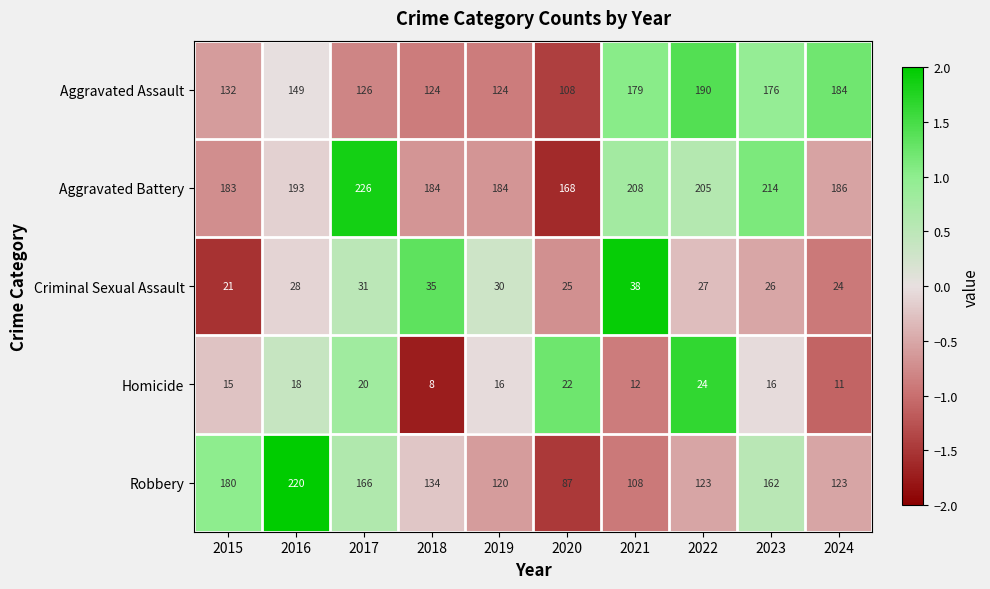

What is the difference between the maximum and minimum values in the Aggravated Battery series?

58